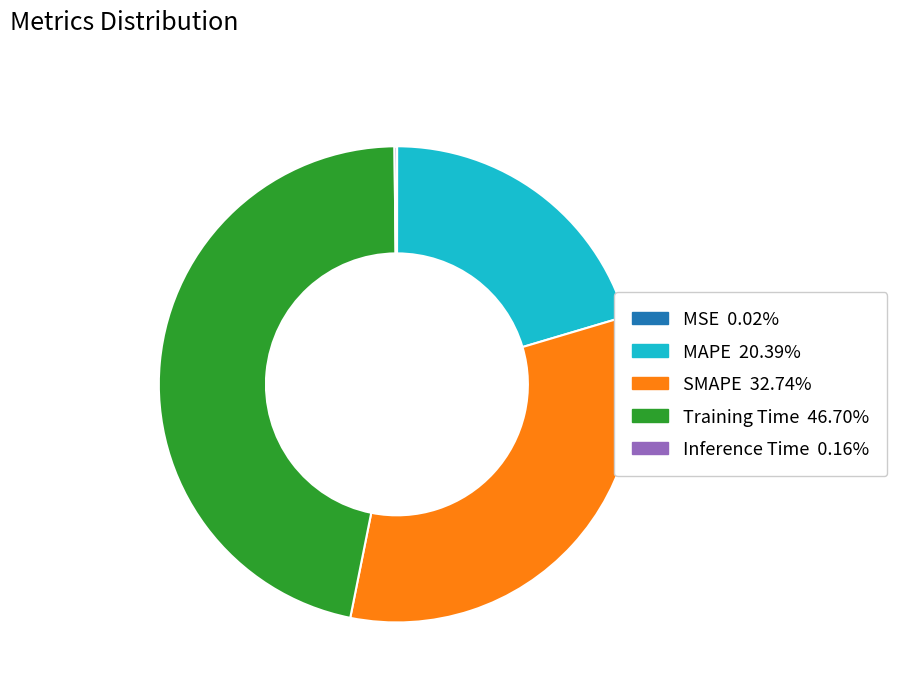

Which slice is the largest?

Training Time